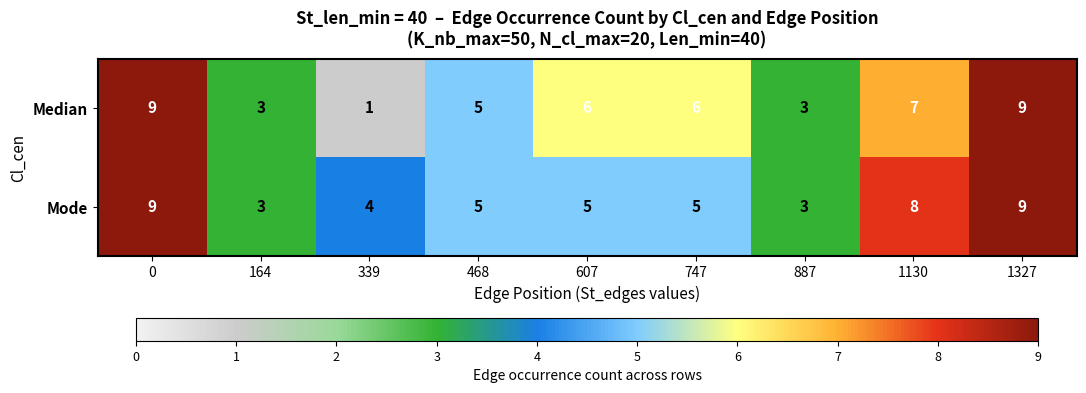

What is the total value across all series at 0?

18